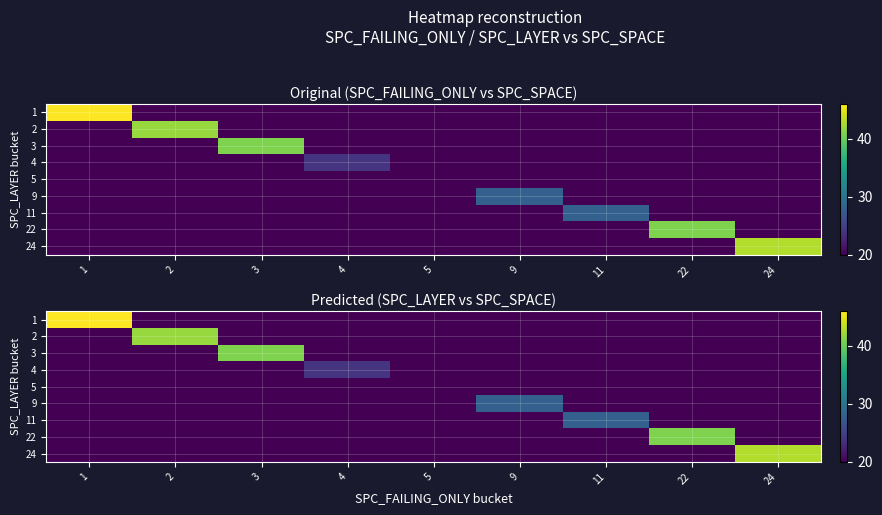

What is the average value of the 3 series?

22